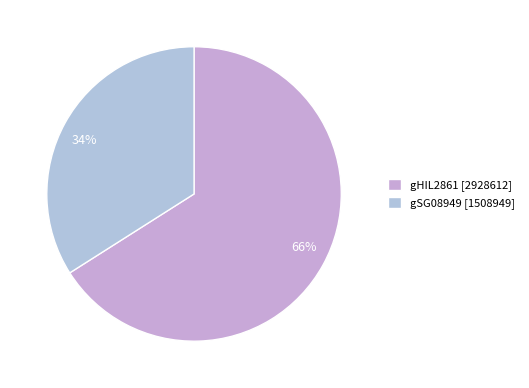

To the nearest percent, what is the difference between the largest and smallest slice percentages?

32%